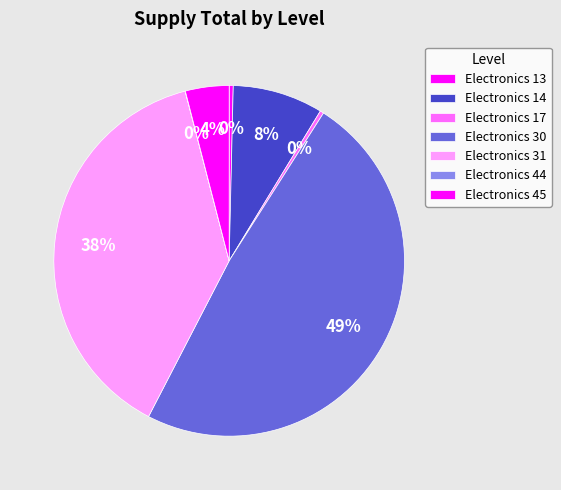

Does Electronics 30 account for over 50% of the chart?

No